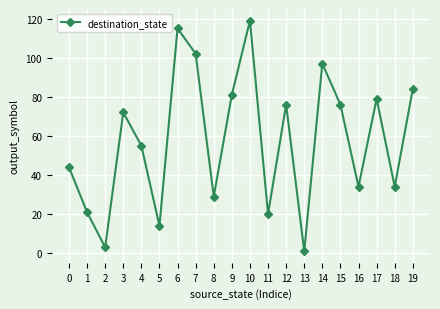

Reading right to left, list all the values displayed in this chart.

19=84	18=34	17=79	16=34	15=76	14=97	13=1	12=76	11=20	10=119	9=81	8=29	7=102	6=115	5=14	4=55	3=72	2=3	1=21	0=44